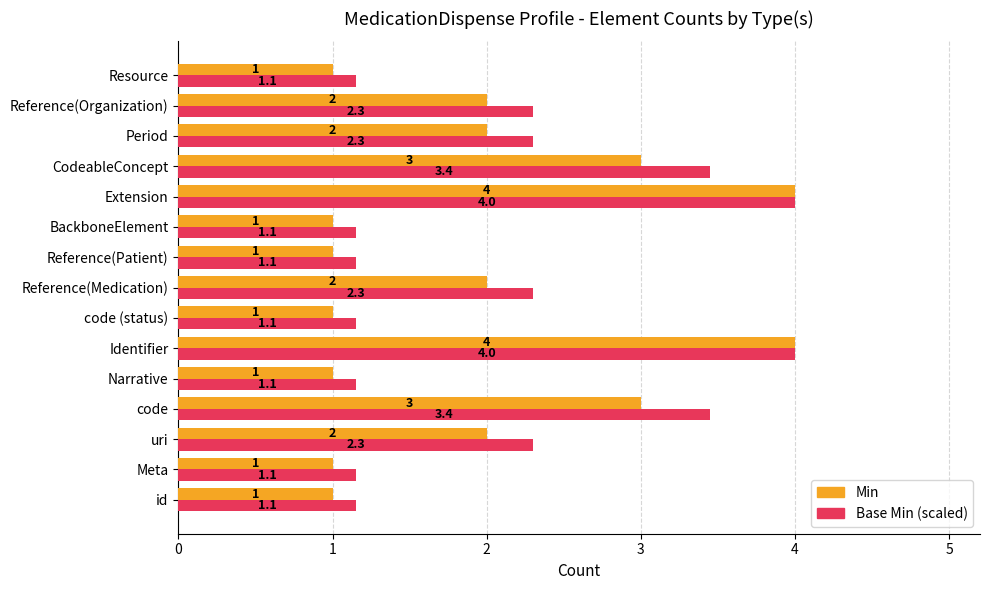

What is the minimum value shown in the chart?

1.0